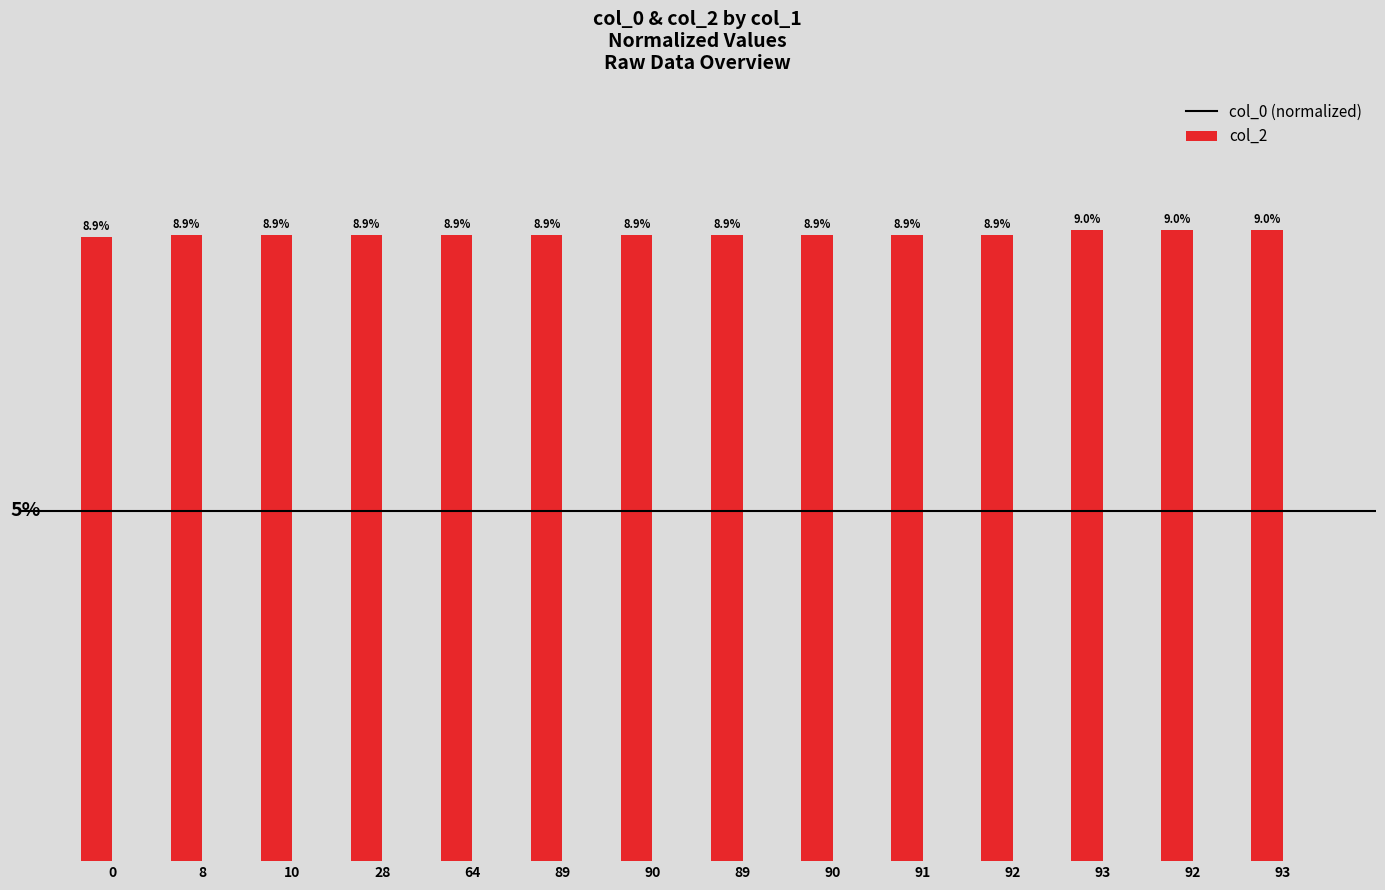

Are the bars horizontal?

No